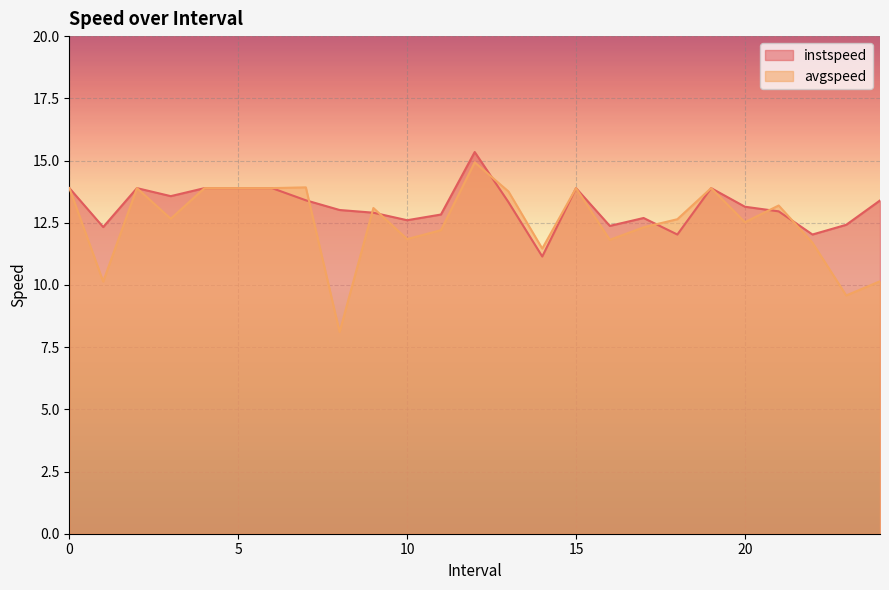

Between which two adjacent categories do instspeed and avgspeed first intersect?

7.0 and 8.0